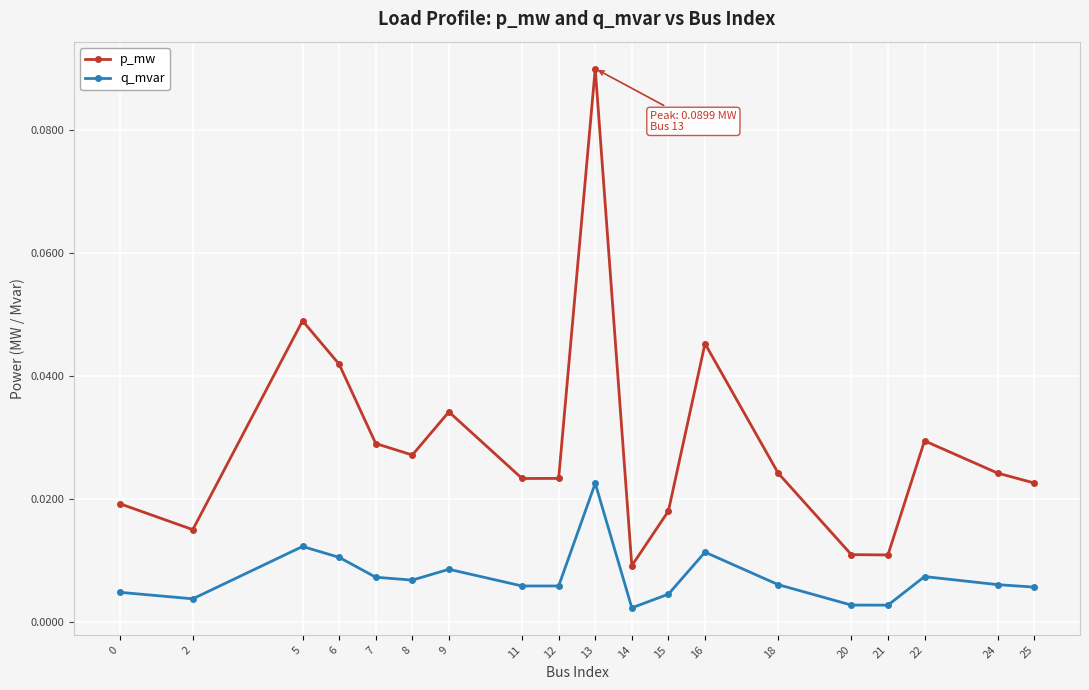

Is the value of q_mvar at 14 greater than the value of p_mw at 6?

No